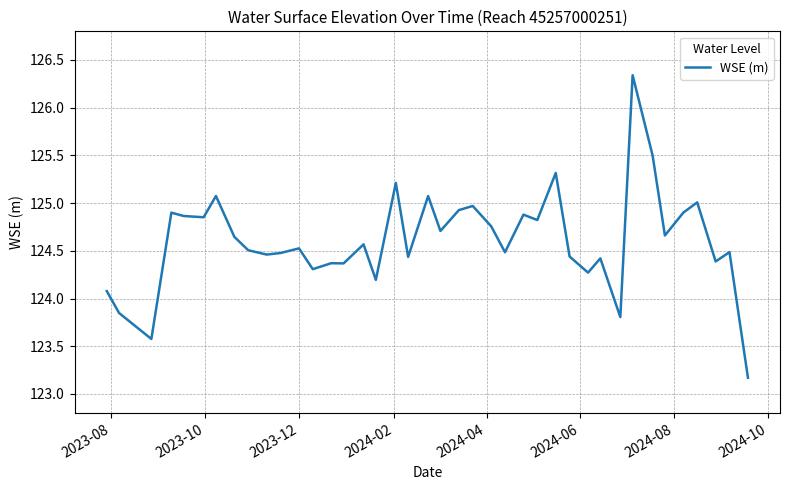

What is the smallest value displayed?

123.2